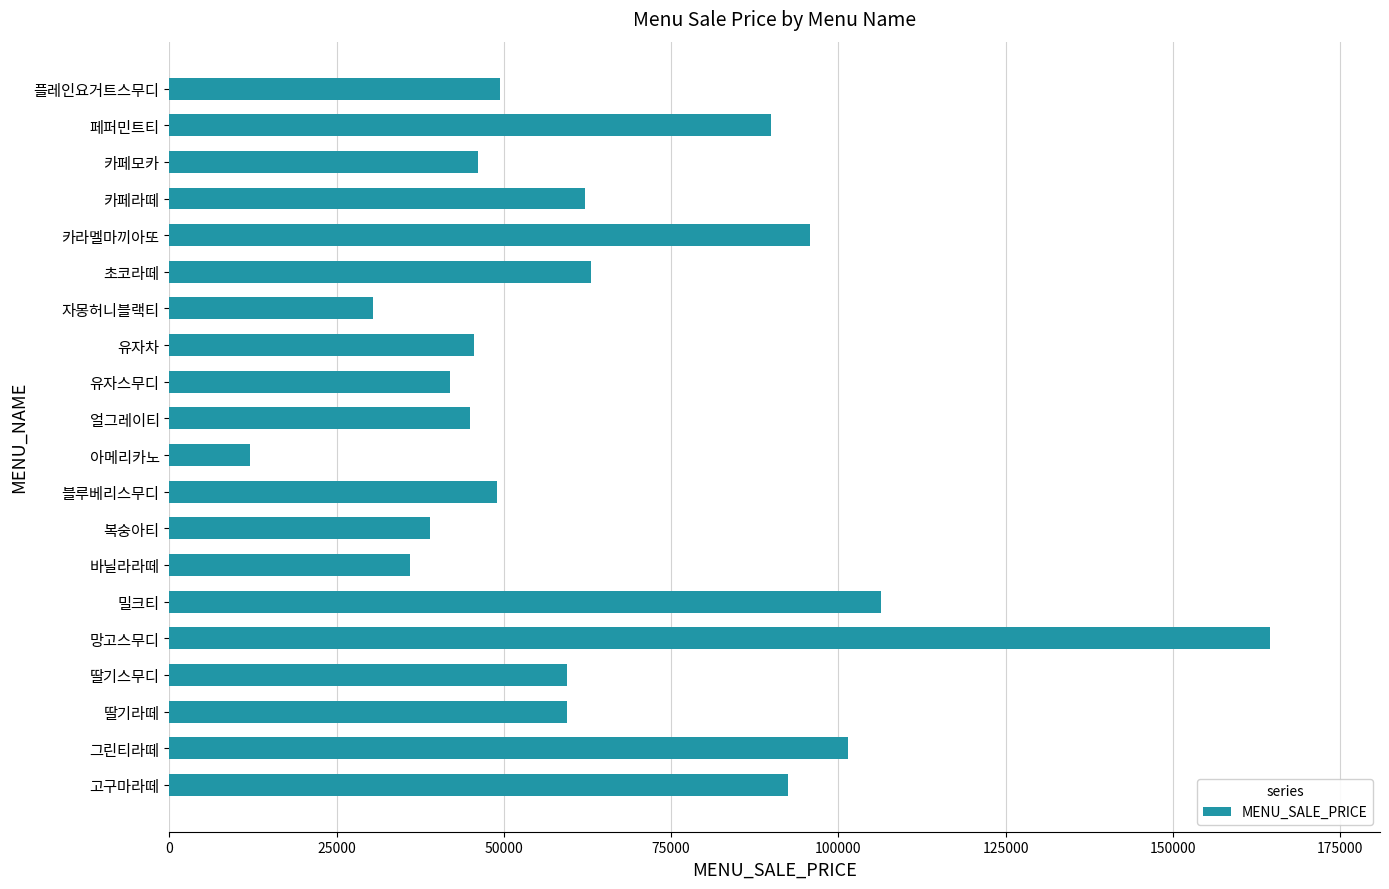

What is the approximate value at 얼그레이티, to the nearest 100?

45000